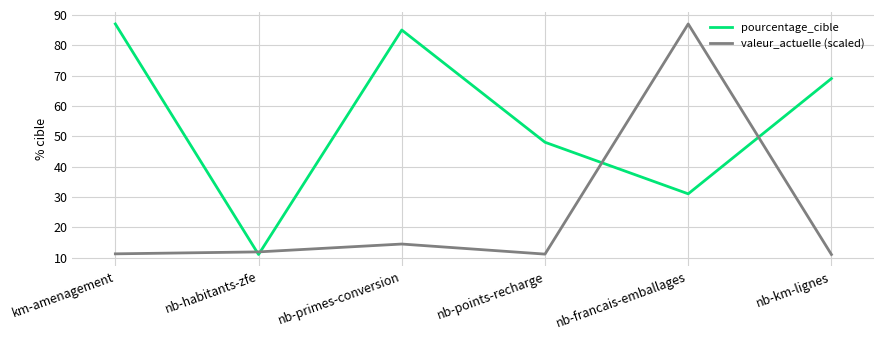

What position from the left is nb-points-recharge?

4